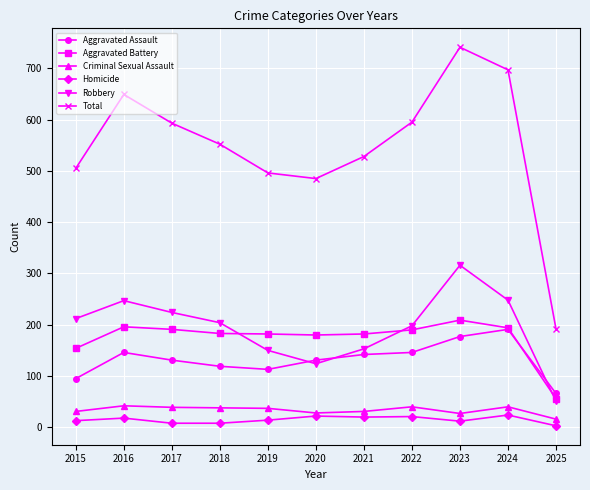

What is the smallest value displayed?

3